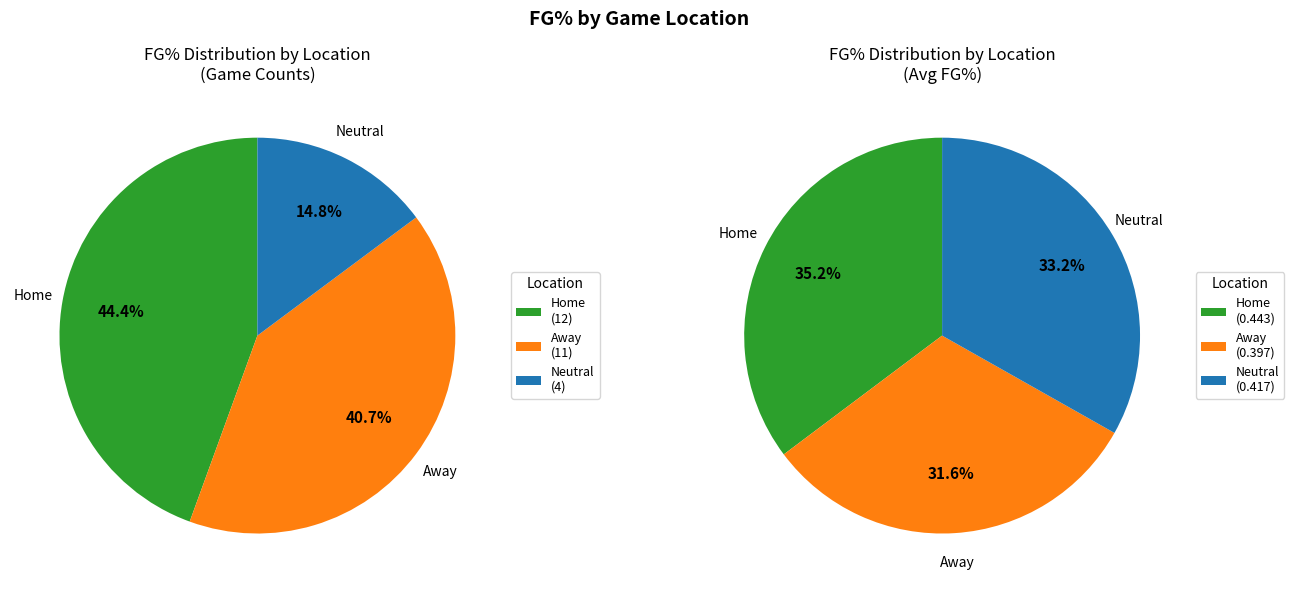

How many segments does this pie chart have?

3